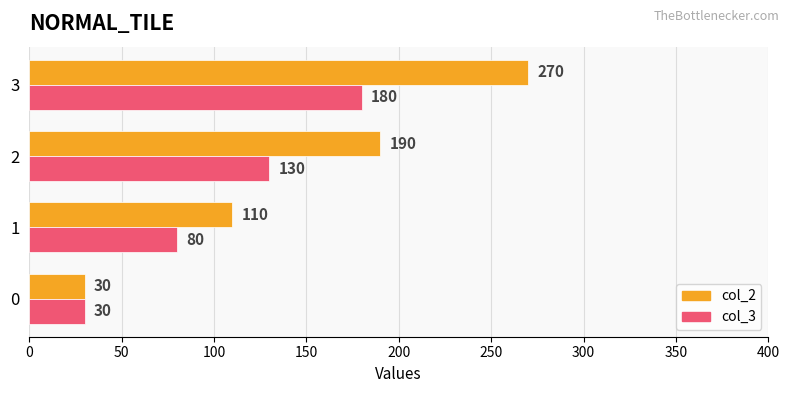

How many col_3 values are between 80 and 180?

3